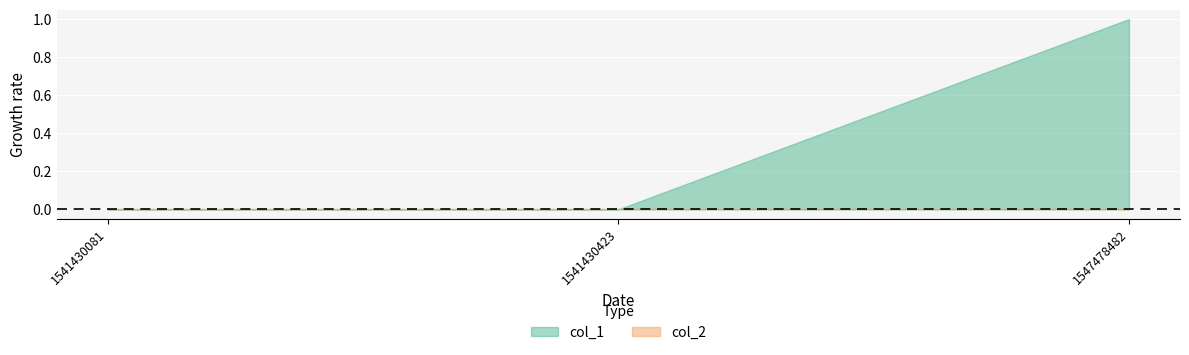

Which series has the largest total across all categories?

col_1